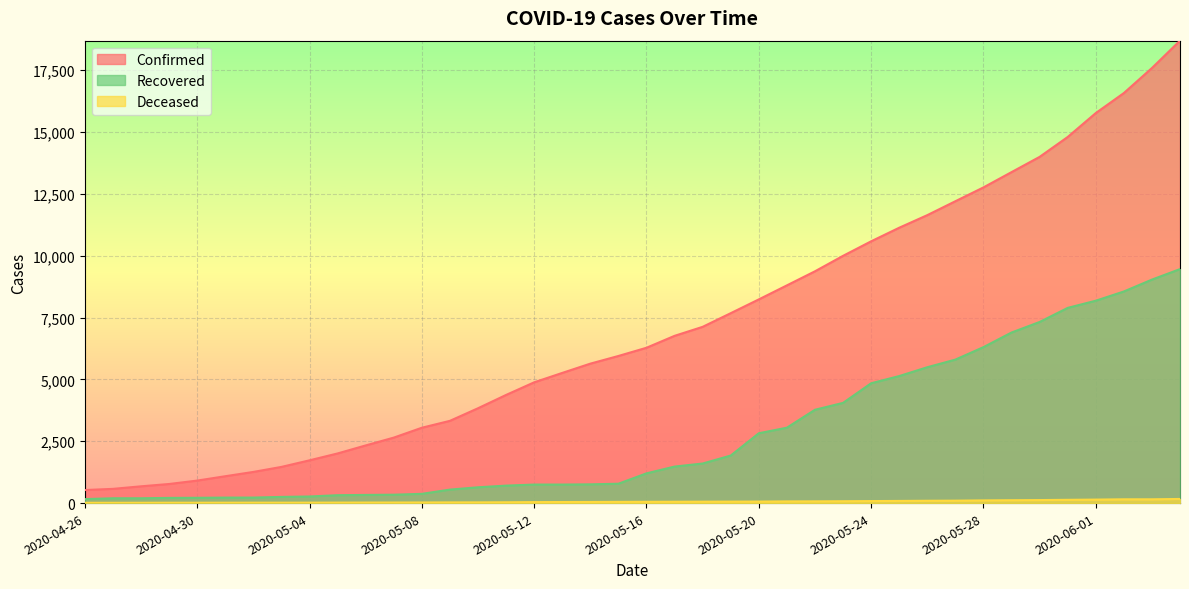

The value of Deceased at 2020-05-24 is 138. True or false?

False